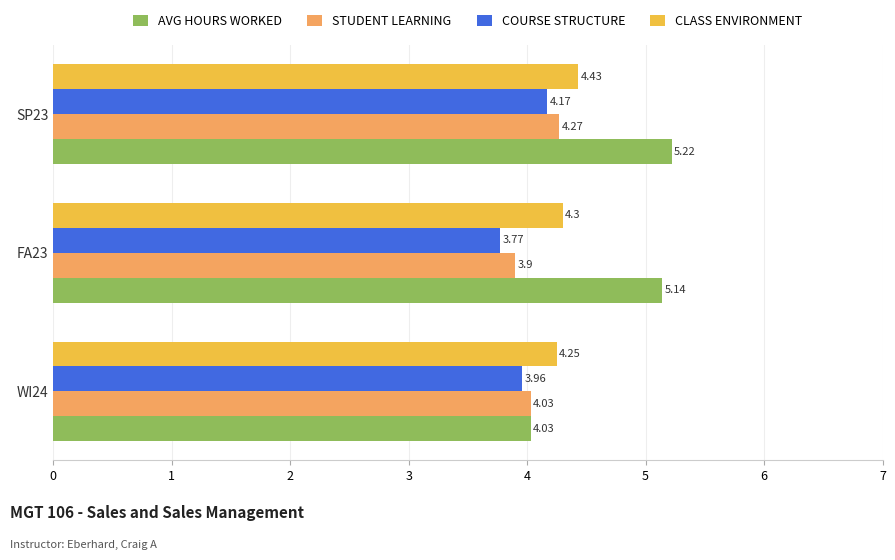

Rank the categories by AVG HOURS WORKED value from lowest to highest.

WI24, FA23, SP23